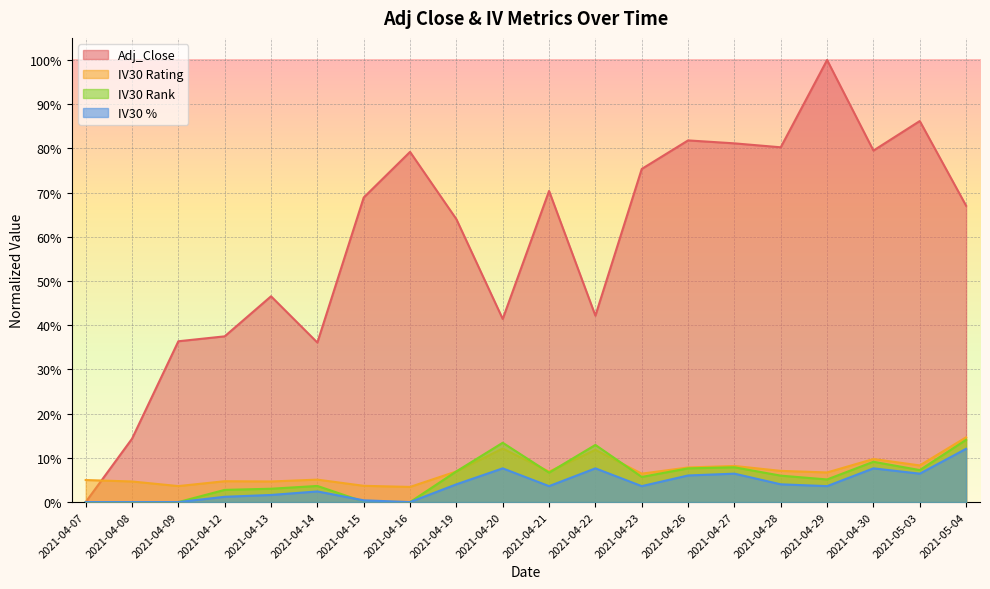

Reading right to left, list all the values displayed in this chart.

Adj_Close: 2021-05-04=0.7	2021-05-03=0.9	2021-04-30=0.8	2021-04-29=1.0	2021-04-28=0.8	2021-04-27=0.8	2021-04-26=0.8	2021-04-23=0.8	2021-04-22=0.4	2021-04-21=0.7	2021-04-20=0.4	2021-04-19=0.6	2021-04-16=0.8	2021-04-15=0.7	2021-04-14=0.4	2021-04-13=0.5	2021-04-12=0.4	2021-04-09=0.4	2021-04-08=0.1	2021-04-07=0.0
IV30 Rating: 2021-05-04=0.1	2021-05-03=0.1	2021-04-30=0.1	2021-04-29=0.1	2021-04-28=0.1	2021-04-27=0.1	2021-04-26=0.1	2021-04-23=0.1	2021-04-22=0.1	2021-04-21=0.1	2021-04-20=0.1	2021-04-19=0.1	2021-04-16=0.0	2021-04-15=0.0	2021-04-14=0.1	2021-04-13=0.0	2021-04-12=0.0	2021-04-09=0.0	2021-04-08=0.0	2021-04-07=0.0
IV30 Rank: 2021-05-04=0.1	2021-05-03=0.1	2021-04-30=0.1	2021-04-29=0.1	2021-04-28=0.1	2021-04-27=0.1	2021-04-26=0.1	2021-04-23=0.1	2021-04-22=0.1	2021-04-21=0.1	2021-04-20=0.1	2021-04-19=0.1	2021-04-16=0.0	2021-04-15=0.0	2021-04-14=0.0	2021-04-13=0.0	2021-04-12=0.0	2021-04-09=0.0	2021-04-08=0.0	2021-04-07=0.0
IV30 %: 2021-05-04=0.1	2021-05-03=0.1	2021-04-30=0.1	2021-04-29=0.0	2021-04-28=0.0	2021-04-27=0.1	2021-04-26=0.1	2021-04-23=0.0	2021-04-22=0.1	2021-04-21=0.0	2021-04-20=0.1	2021-04-19=0.0	2021-04-16=0.0	2021-04-15=0.0	2021-04-14=0.0	2021-04-13=0.0	2021-04-12=0.0	2021-04-09=0.0	2021-04-08=0.0	2021-04-07=0.0